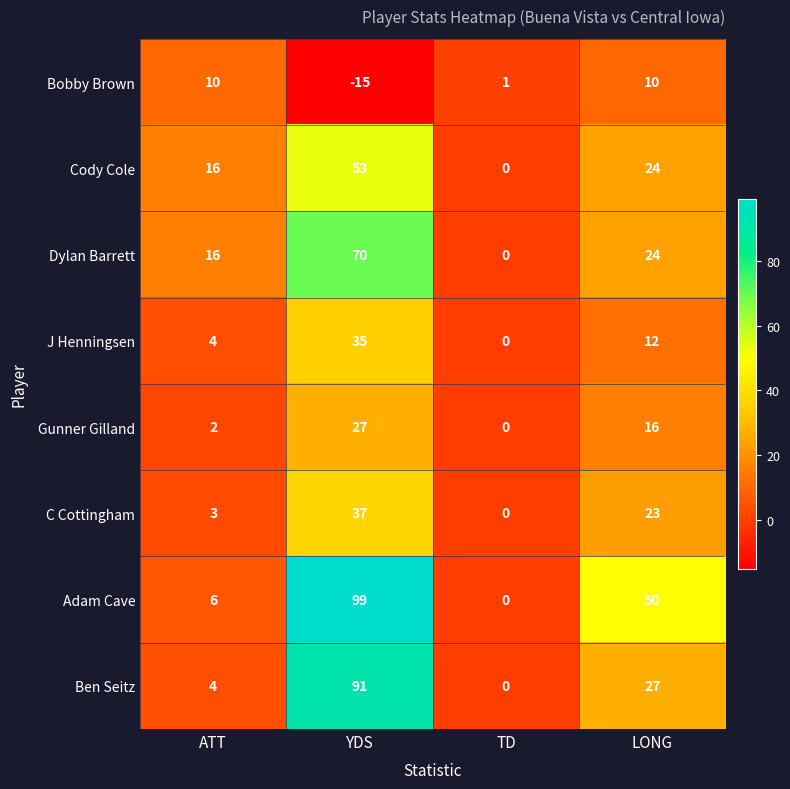

At how many categories does at least one series exceed 53?

1